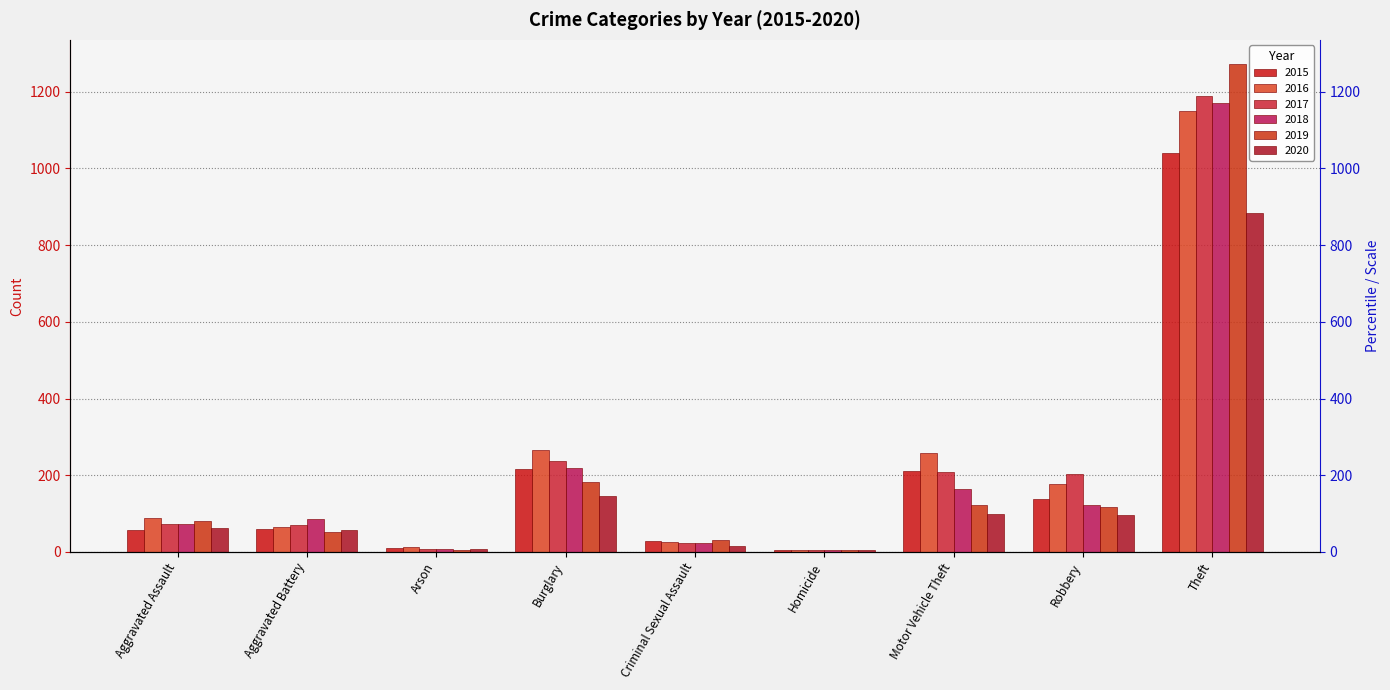

What are all the series names shown in the legend?

2015, 2016, 2017, 2018, 2019, 2020